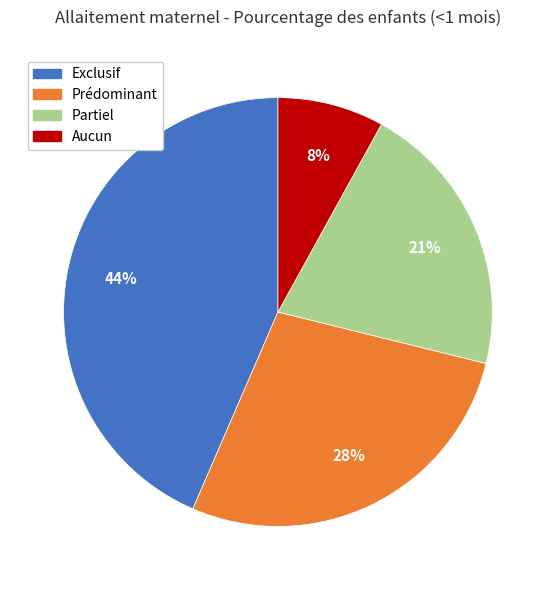

To the nearest percent, what is the difference between the Exclusif and Prédominant slice percentages?

16%